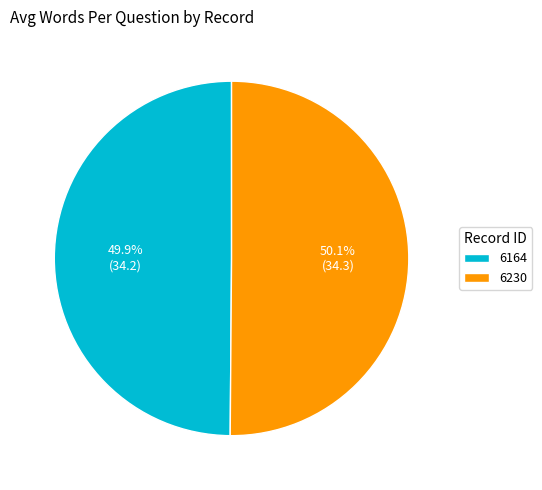

What is the ratio of the value at 6164 to the value at 6230?

1.0